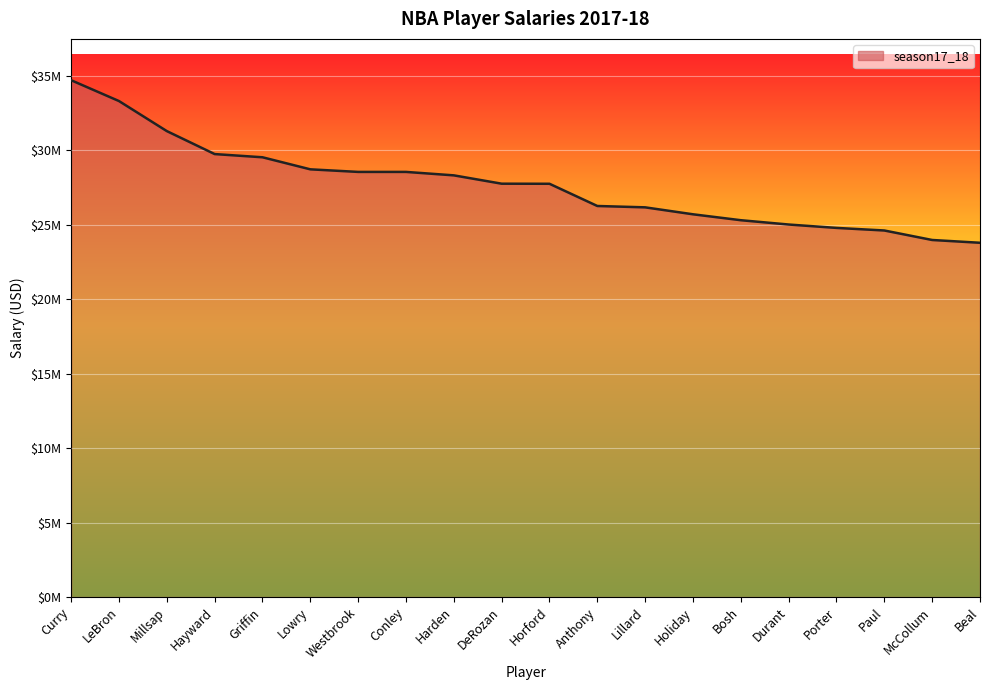

Is this an area chart (filled region under the line)?

Yes